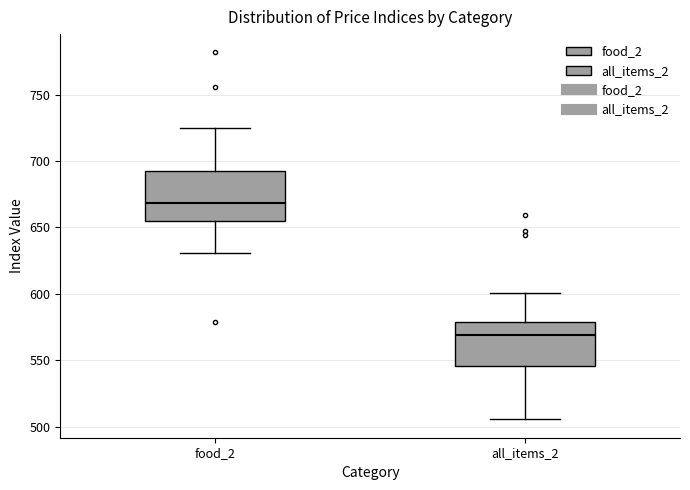

Reading left to right, transcribe this box plot: for each box, give where its median line is, the range the box spans, and where its two whiskers end, as read against the y-axis. The values are not printed on the chart, so give them approximately, as read against the axis.

food_2: median 670, box 655 to 695, whiskers 630 to 725
all_items_2: median 570, box 545 to 580, whiskers 505 to 600